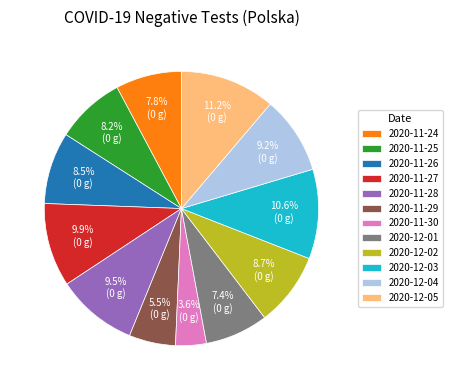

To the nearest percent, what is the combined percentage of 2020-11-29 and 2020-11-28?

15%